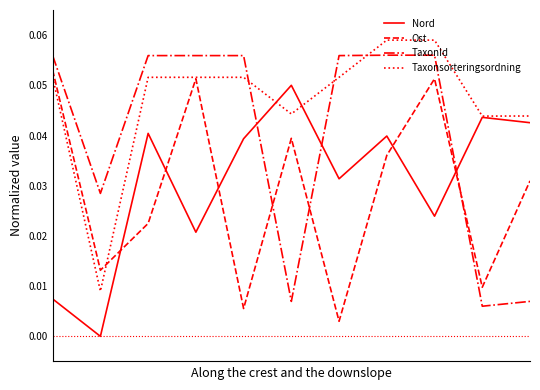

How many interior local peaks does the Nord series have?

4